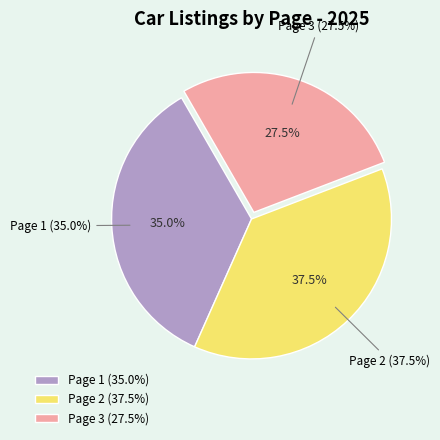

The Page 3 slice represents 43% of the pie. True or false?

False